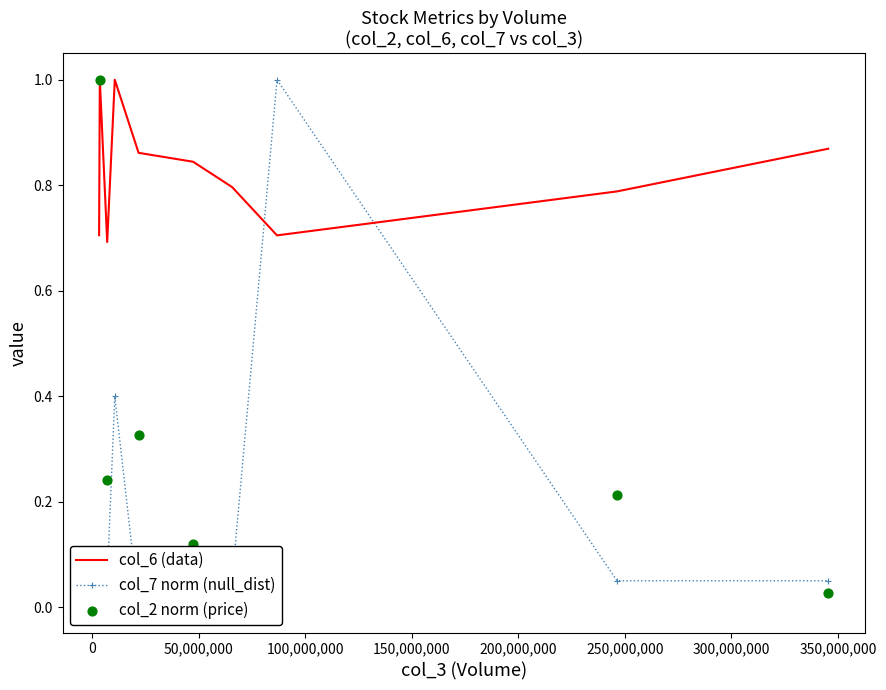

Which series has the largest total across all categories?

col_6 (data)